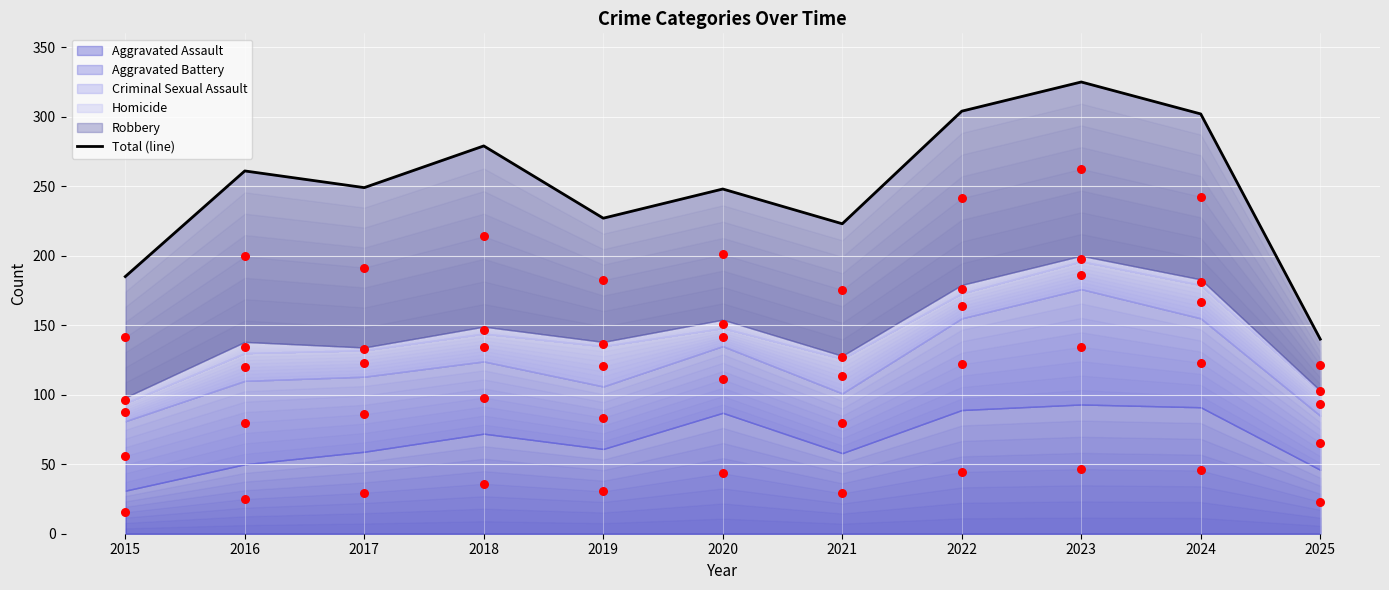

Is the value of Aggravated Assault (points) at 2023 greater than the value of Total (line) at 2015?

No